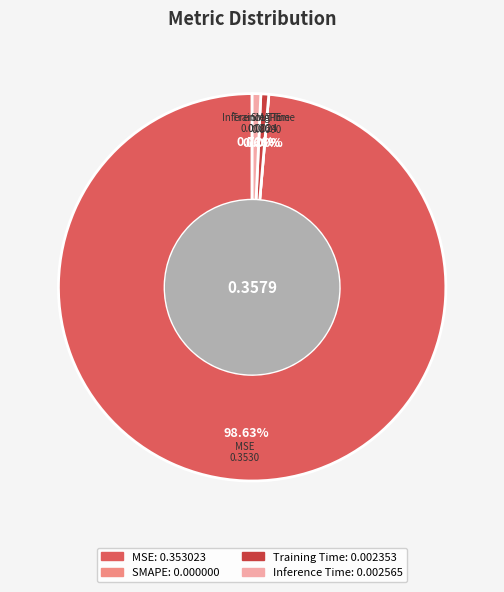

Is it true that SMAPE is 0% of the pie?

True